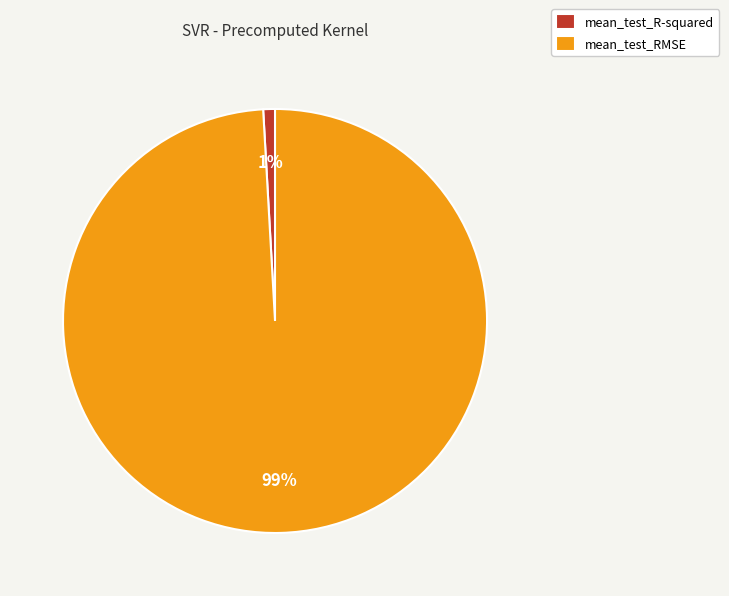

Is it true that mean_test_RMSE is 99% of the pie?

True